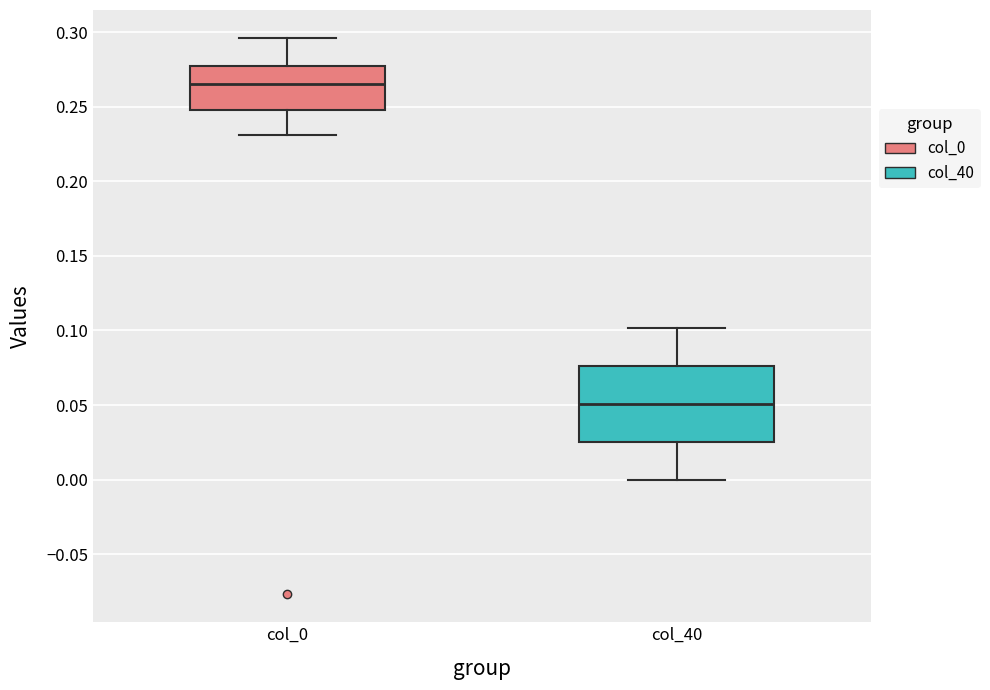

Which box's median line is the lowest?

col_40